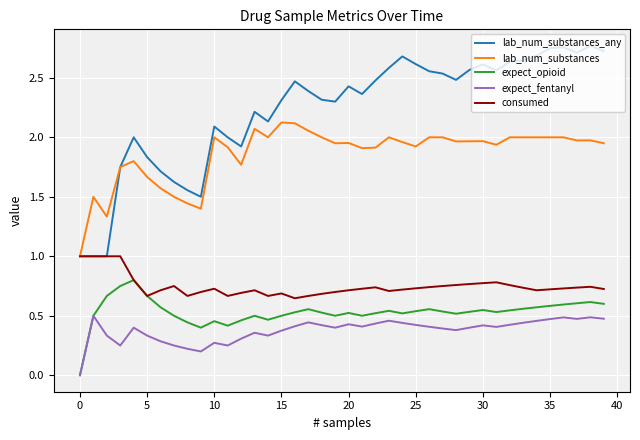

True or false: expect_fentanyl and consumed intersect in this chart.

False